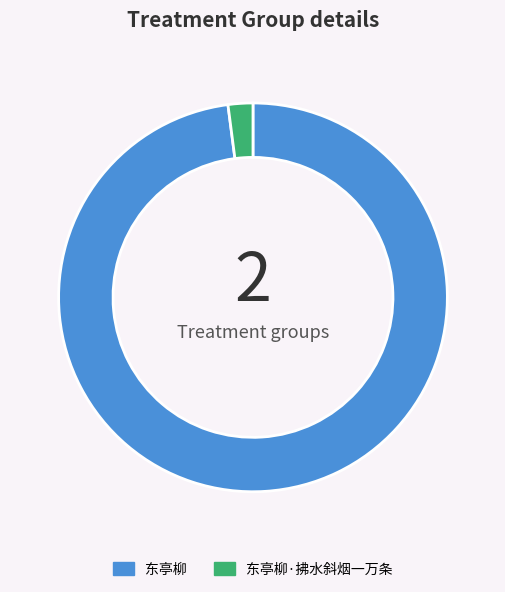

Count the number of slices in the pie.

2